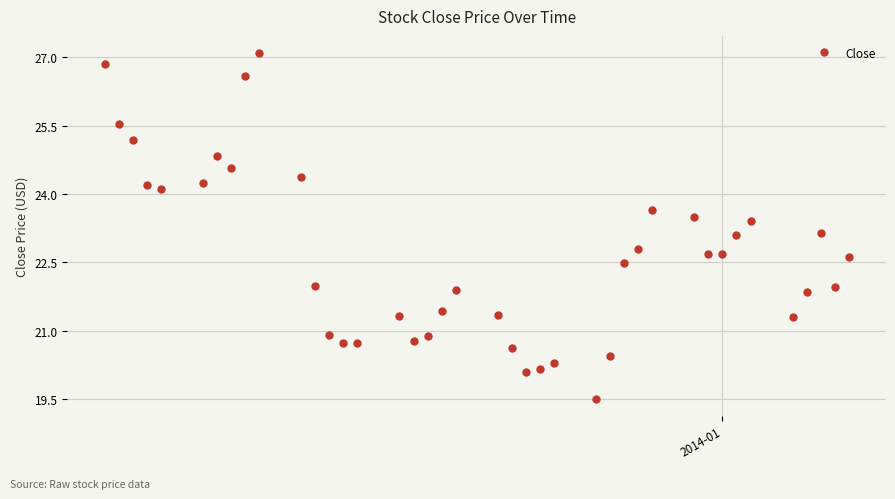

What is the greatest value displayed?

27.1